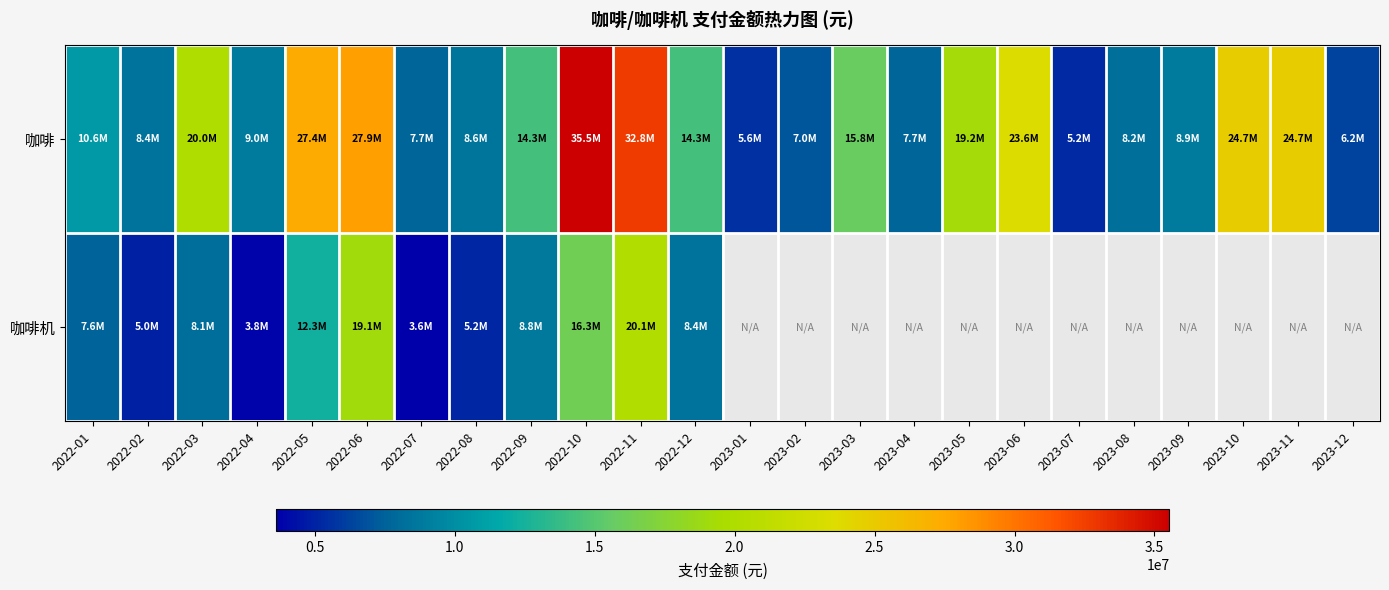

List the labels in order of 咖啡 value, largest first.

2022-10, 2022-11, 2022-06, 2022-05, 2023-11, 2023-10, 2023-06, 2022-03, 2023-05, 2023-03, 2022-12, 2022-09, 2022-01, 2022-04, 2023-09, 2022-08, 2022-02, 2023-08, 2022-07, 2023-04, 2023-02, 2023-12, 2023-01, 2023-07